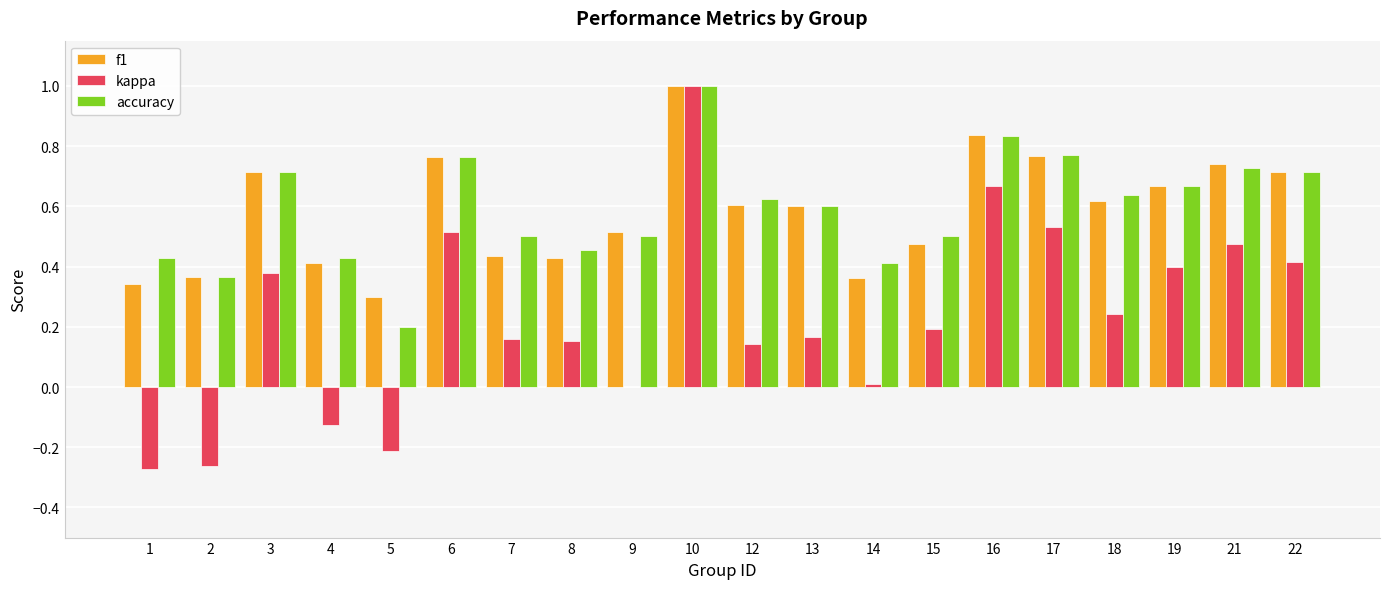

What is the sum of the accuracy values at 10 and 3?

1.7